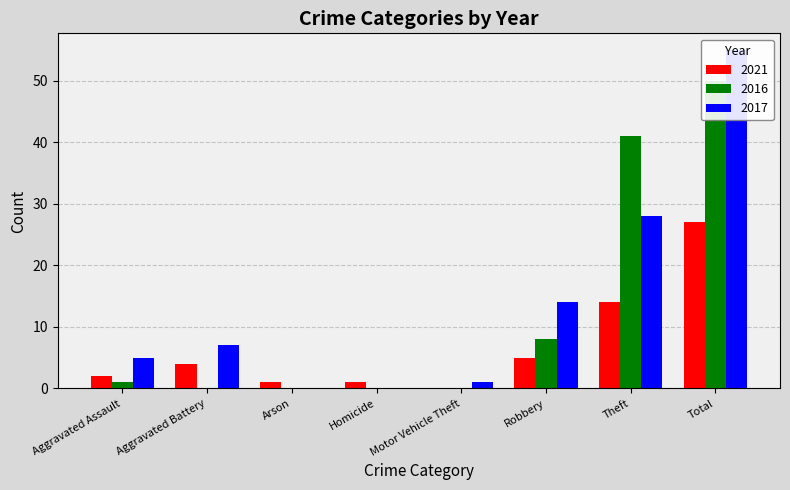

Which series has the largest total across all categories?

2017